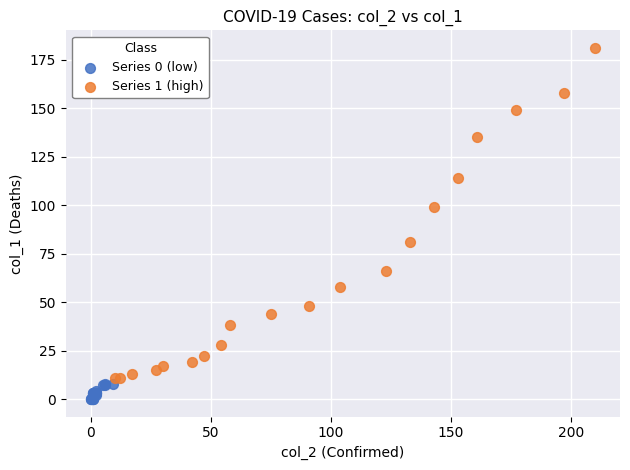

Which series reaches the minimum Y coordinate?

Series 0 (low)